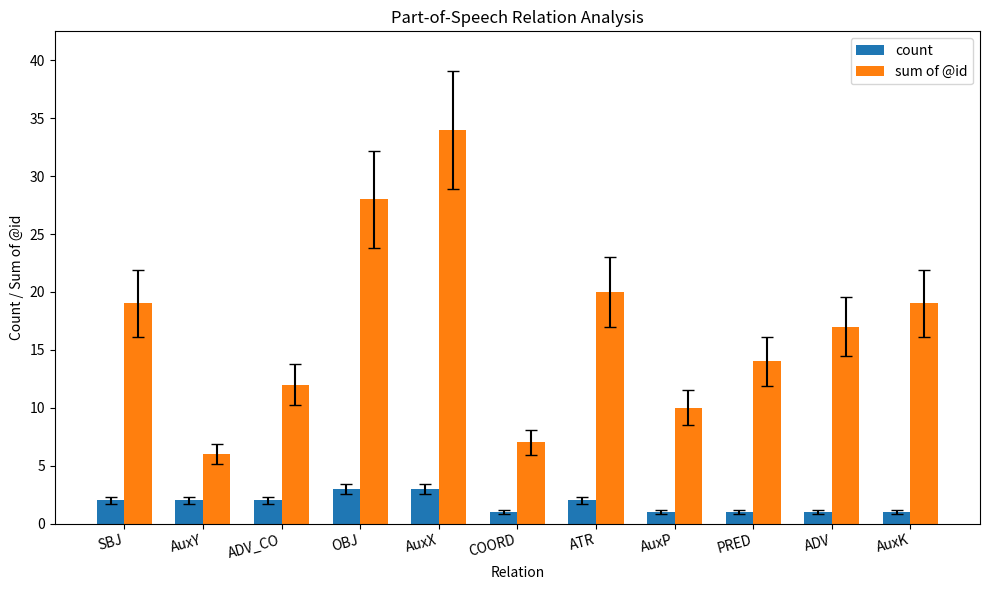

How many groups of bars are there?

11